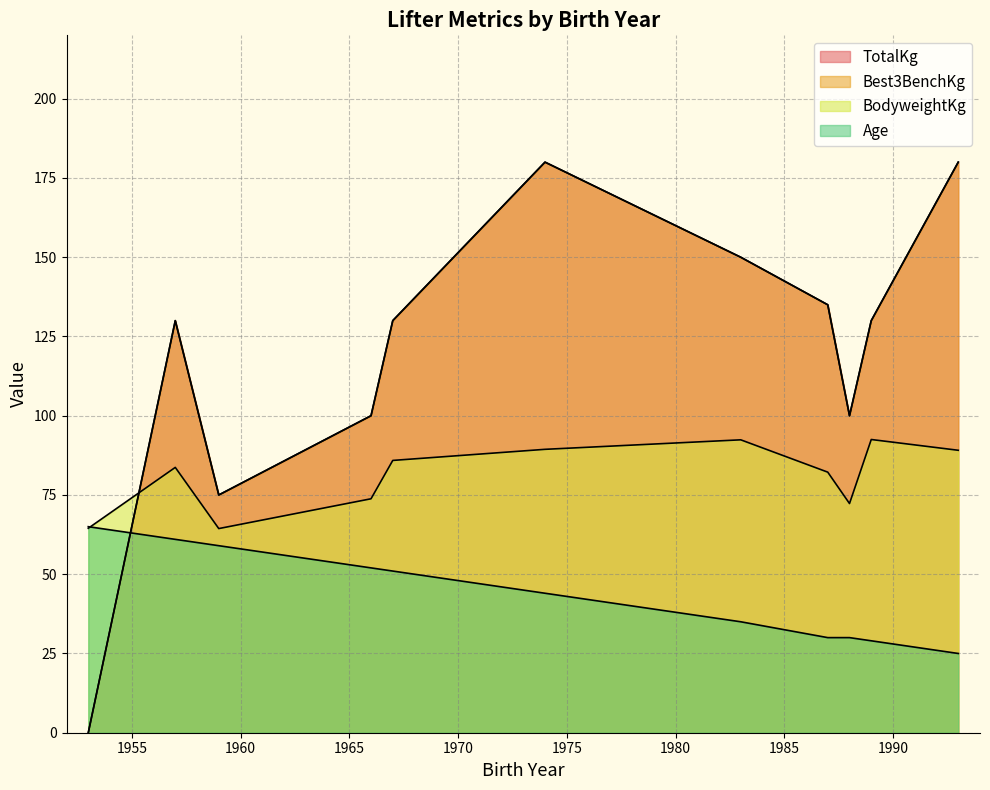

Which category has the lowest value across all series?

1953